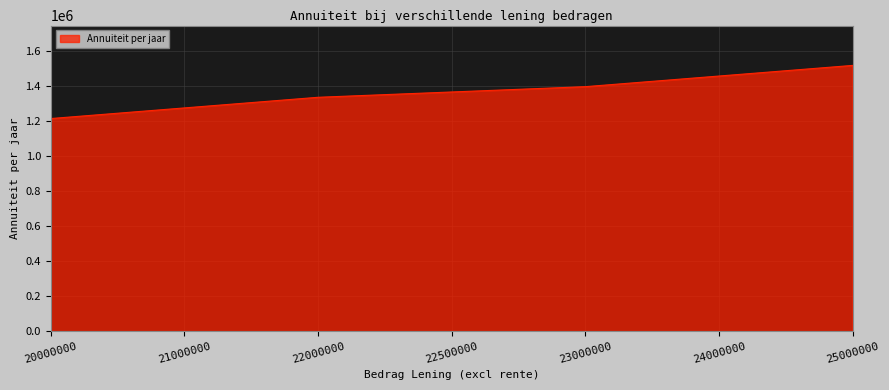

Reading left to right, list all the values displayed in this chart.

20000000=1216044.7	21000000=1276847.0	22000000=1337649.2	22500000=1368050.3	23000000=1398451.5	24000000=1459253.7	25000000=1520055.9